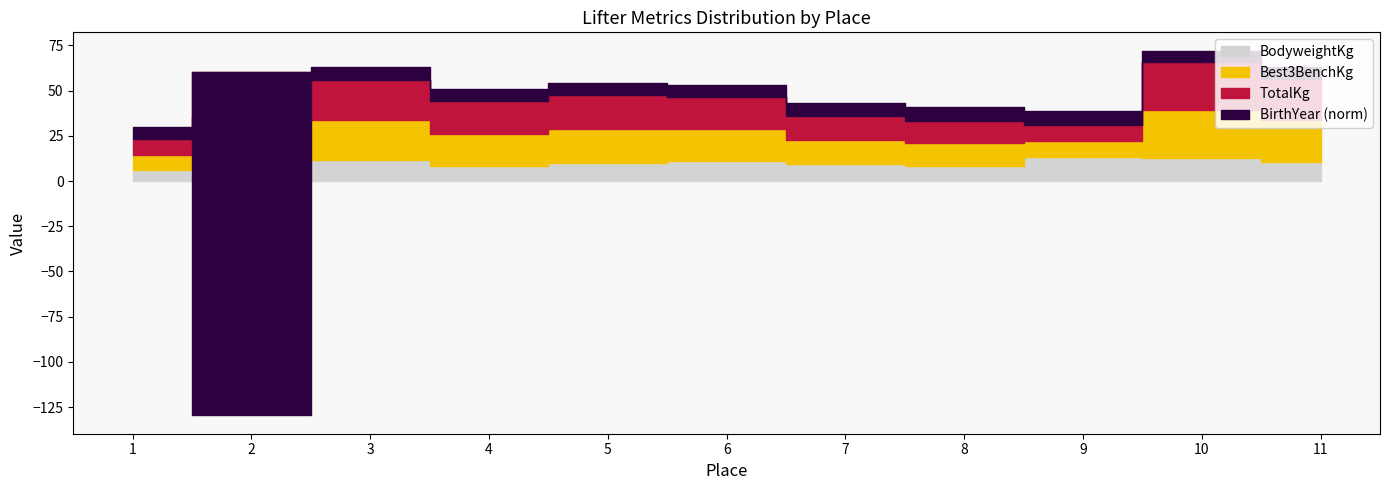

Which series has the largest range (max minus min)?

BirthYear